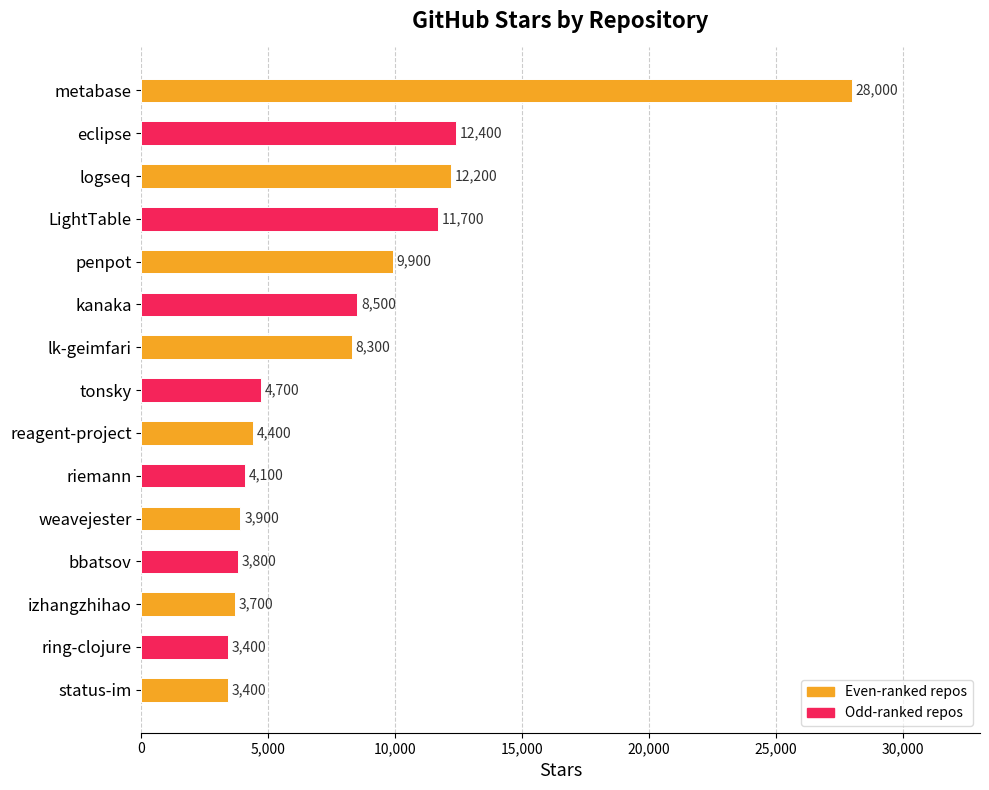

What is the average value?

8160